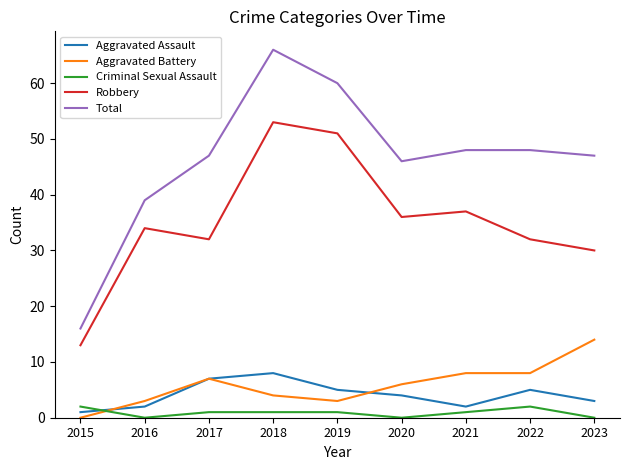

At which label does Total reach its peak?

2018